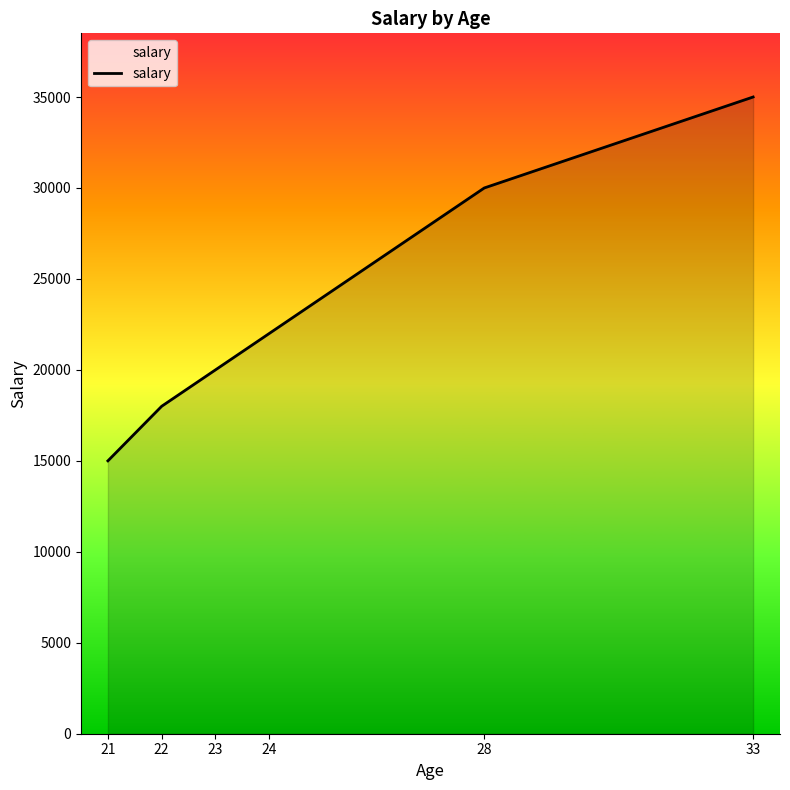

List the labels in order of value, smallest first.

21, 22, 23, 24, 28, 33